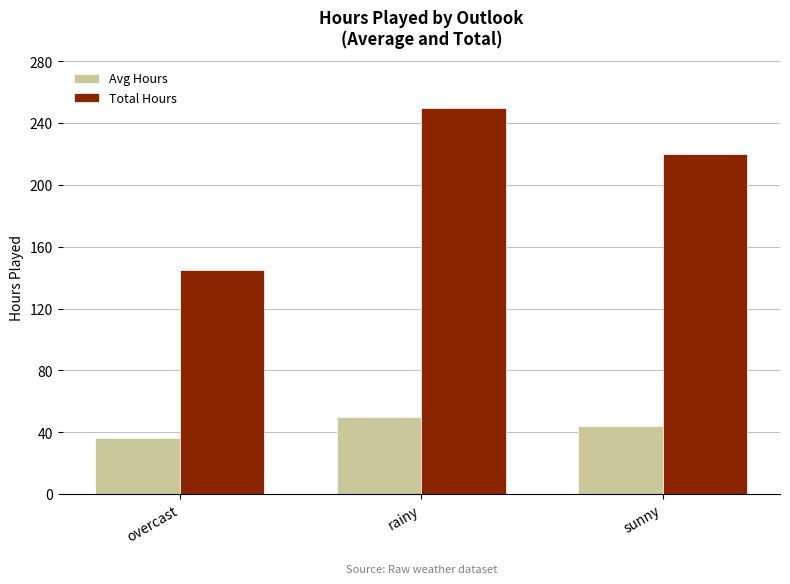

List the series in order of their overall mean, lowest first.

Avg Hours, Total Hours